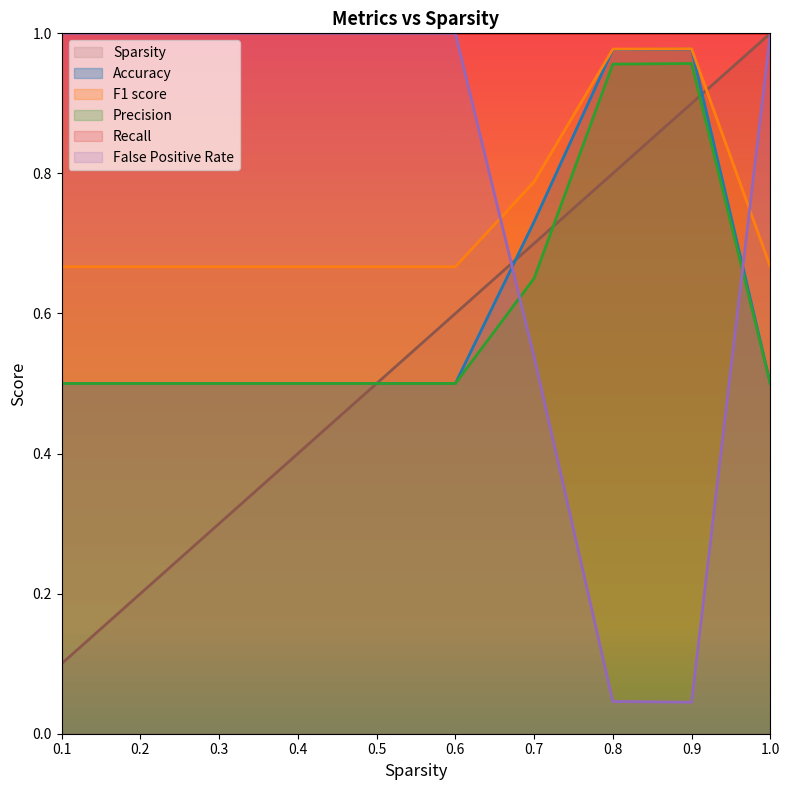

After their last crossing, which series has the higher values: Accuracy or Sparsity?

Sparsity